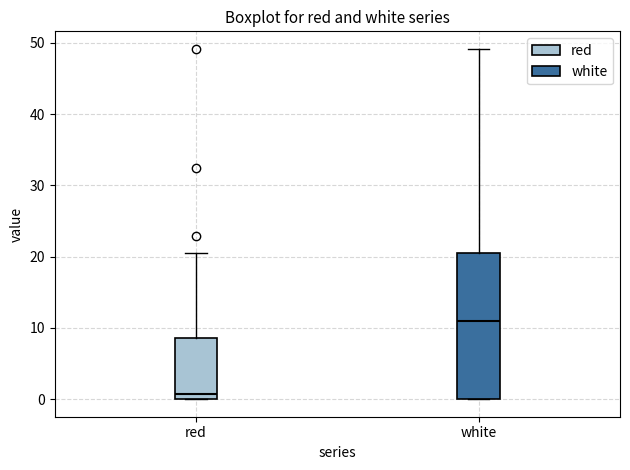

Which box is the tallest, from its lower edge to its upper edge?

white